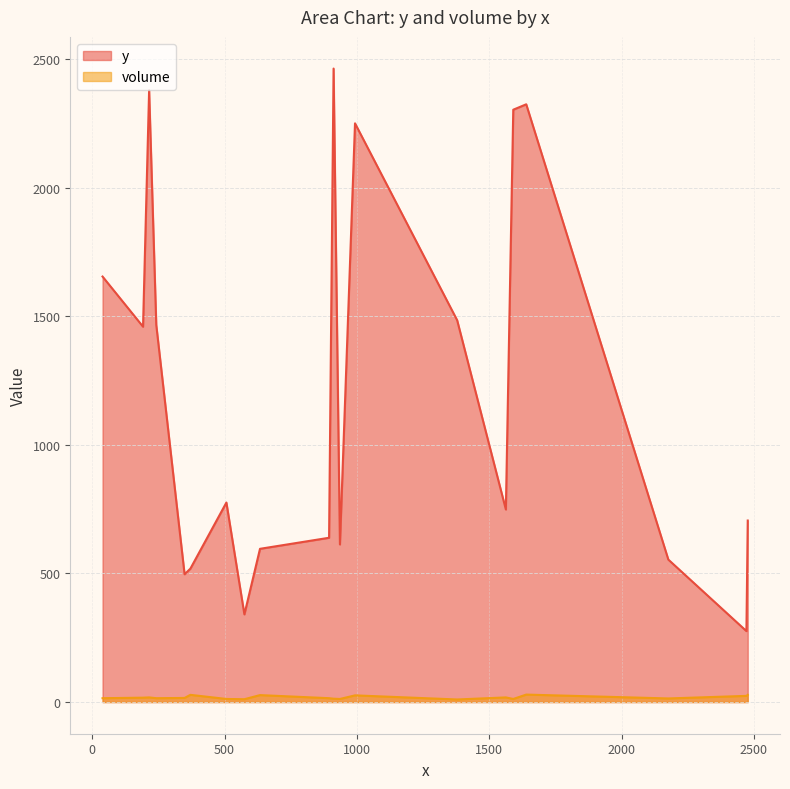

What is the lowest value of the y series?

276